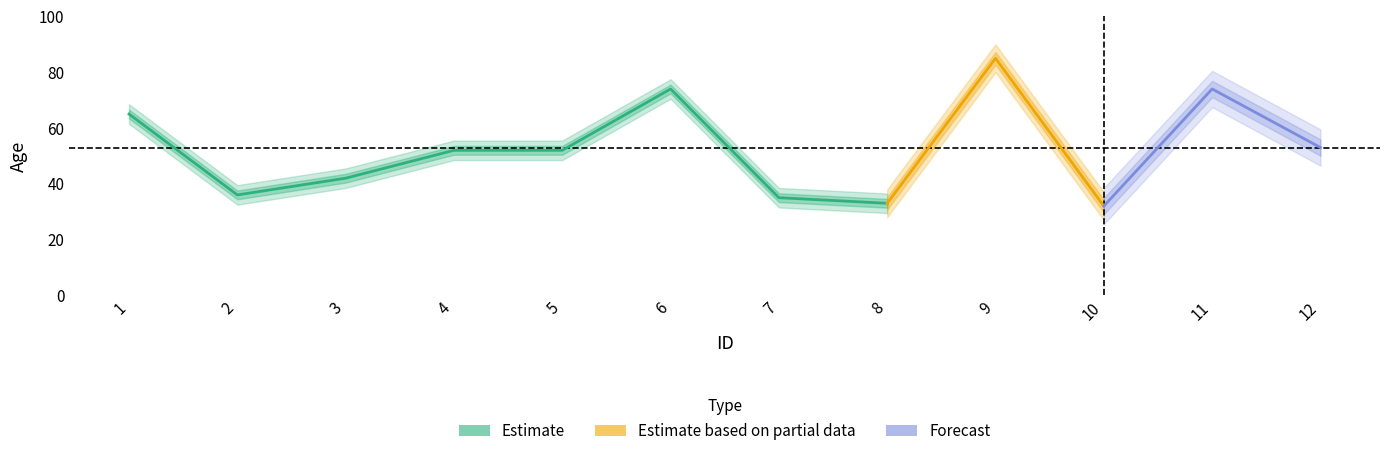

What is the change in value from 4 to 8?

-19